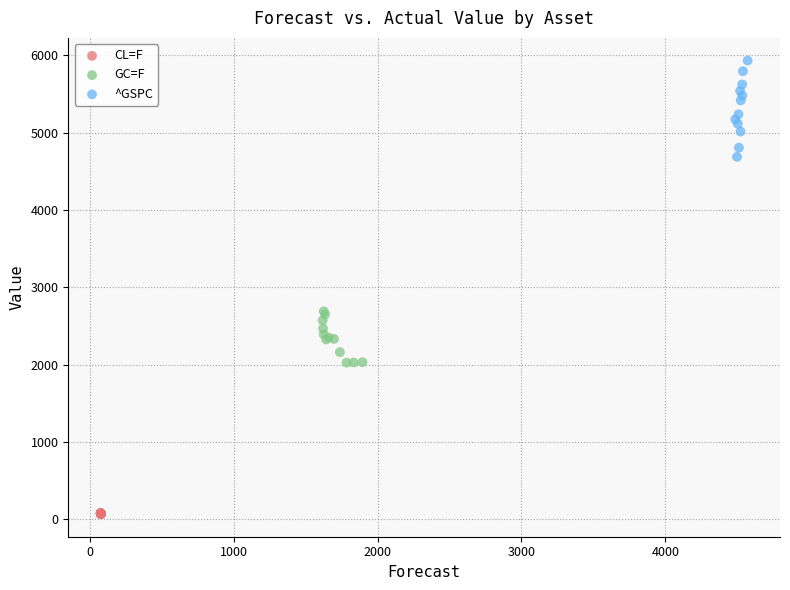

Which series reaches the maximum Y coordinate?

^GSPC